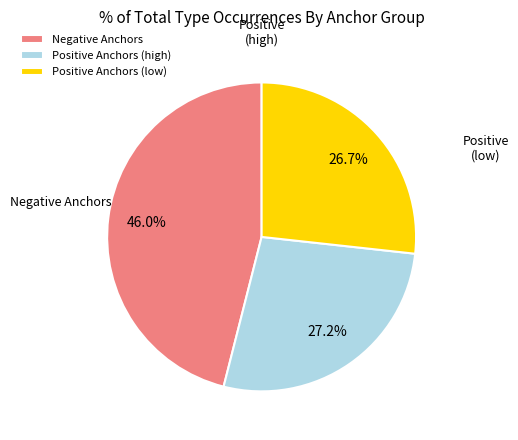

Is there a majority slice in this chart?

No